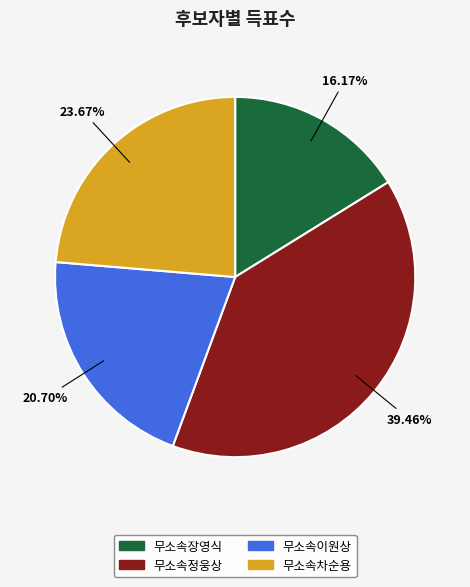

What is the ratio of the value at 무소속이원상 to the value at 무소속차순용?

0.9